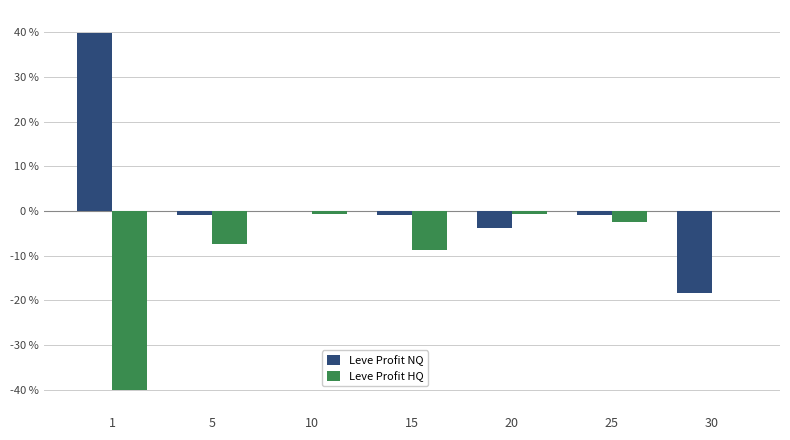

The value of Leve Profit NQ at 5 is -0.9. True or false?

True